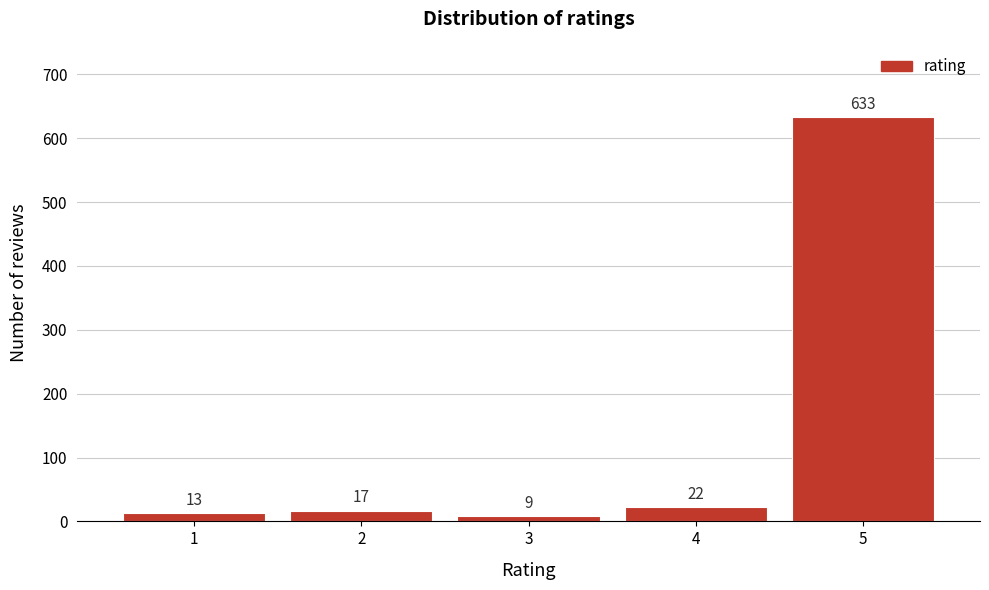

Reading left to right, list all the values displayed in this chart.

13	17	9	22	633